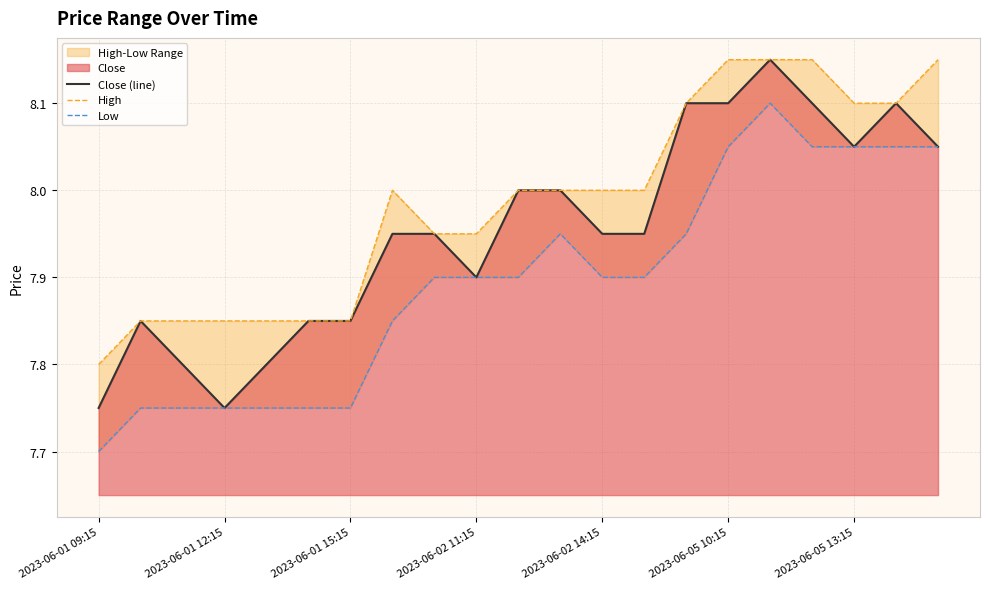

Is the value of High at 2023-06-01 15:15 greater than the value of Close (line) at 2023-06-05 13:15?

No